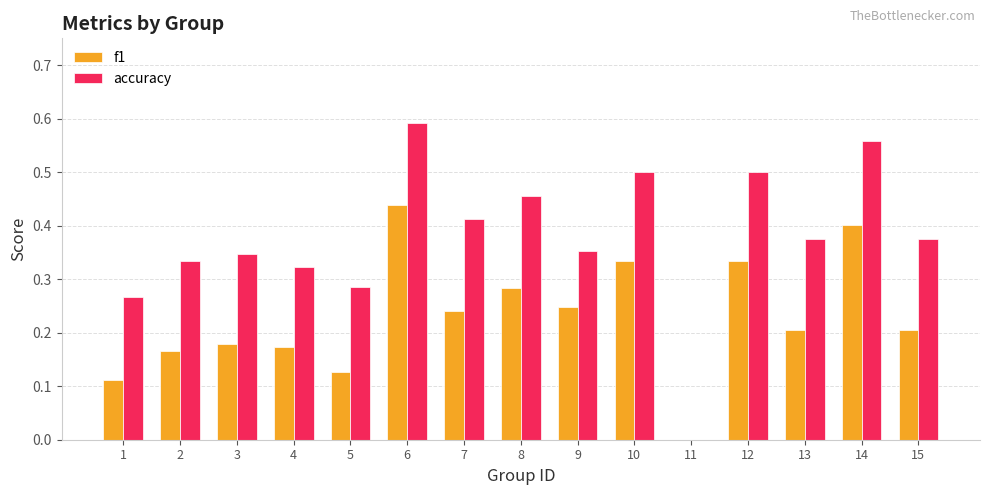

At which category does the chart reach its peak across all series?

6